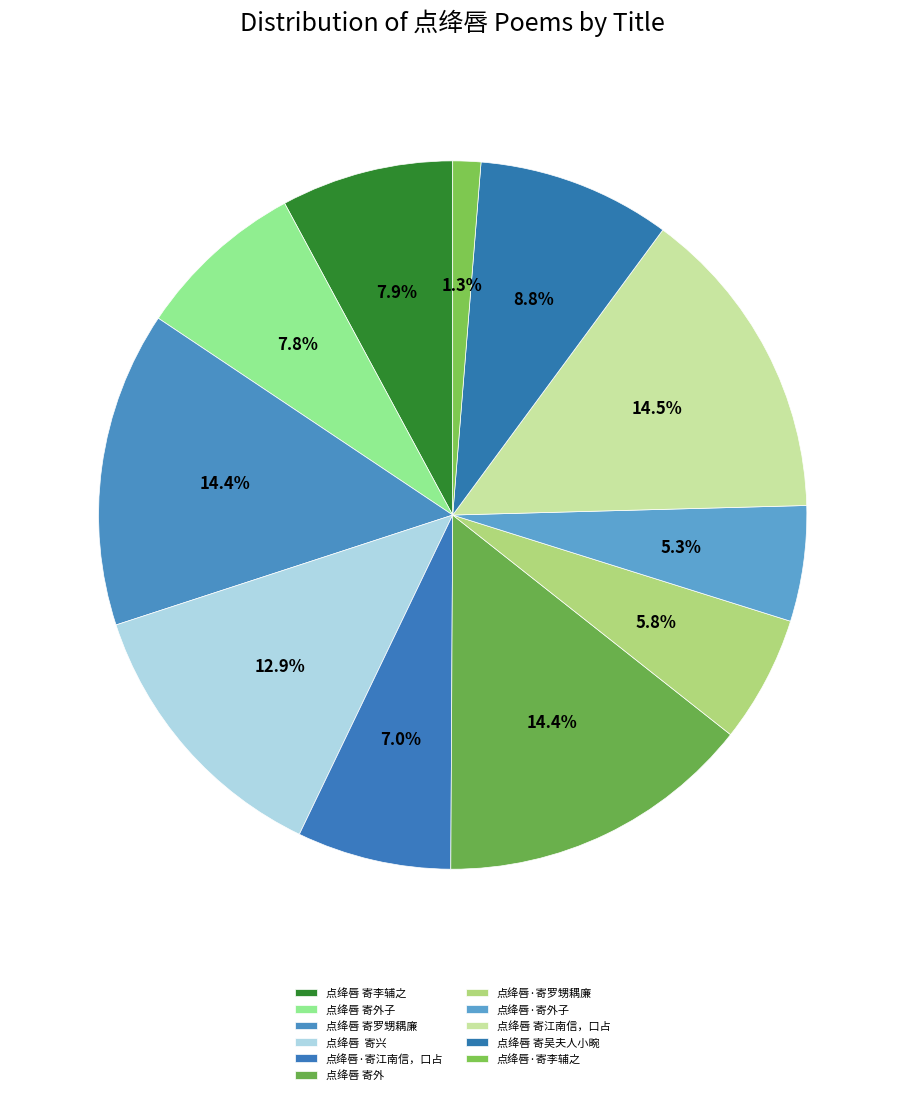

True or false: 点绛唇 寄李辅之 accounts for 1% of the total.

False